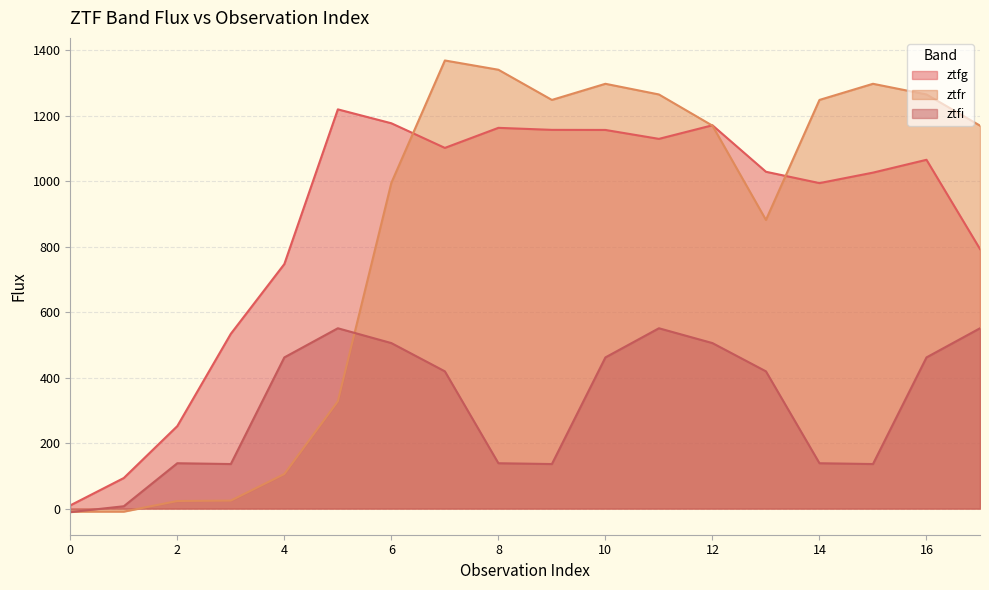

True or false: ztfg and ztfi cross at least once.

False